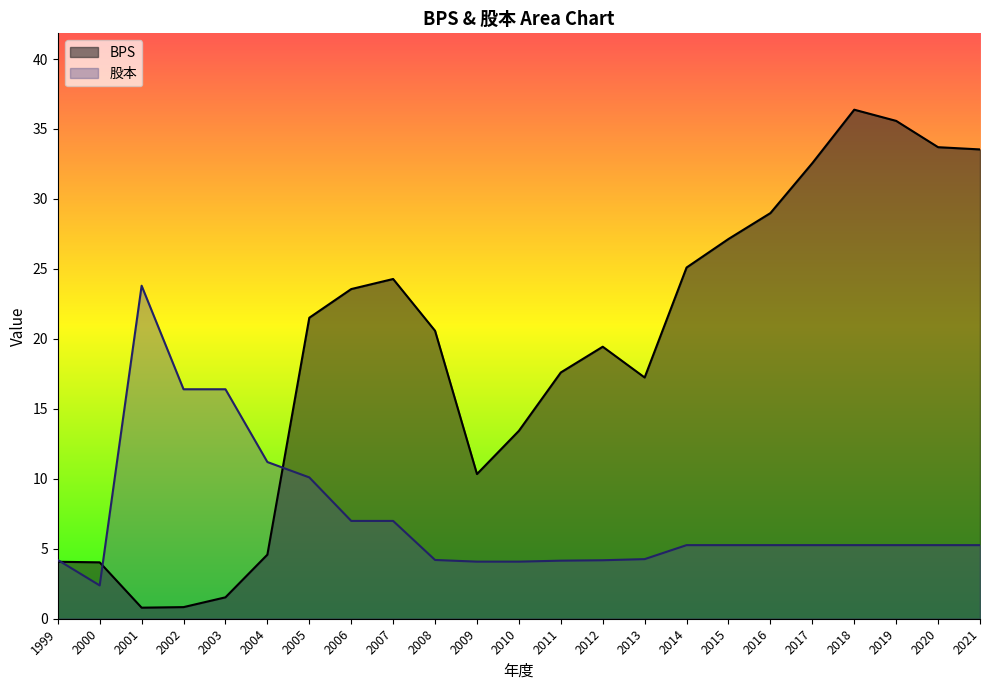

In 股本, how many points are higher than both neighbors (excluding endpoints)?

1